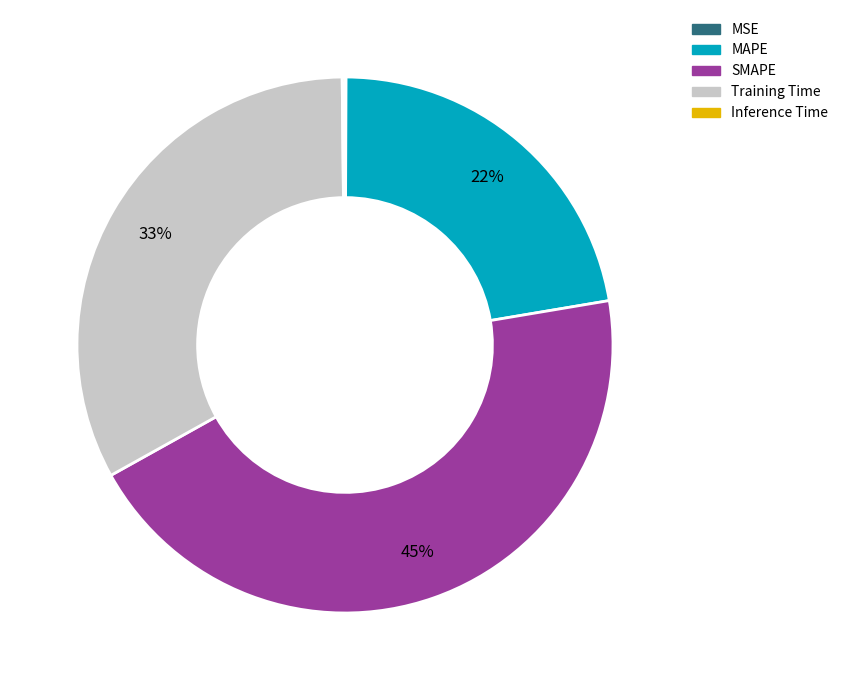

To the nearest percent, what is the average slice percentage?

20%